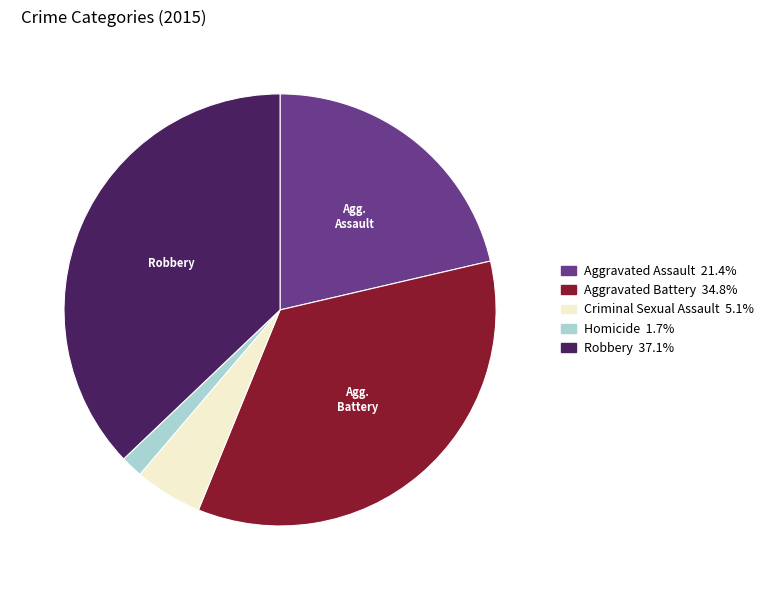

Does any single category account for the majority?

No